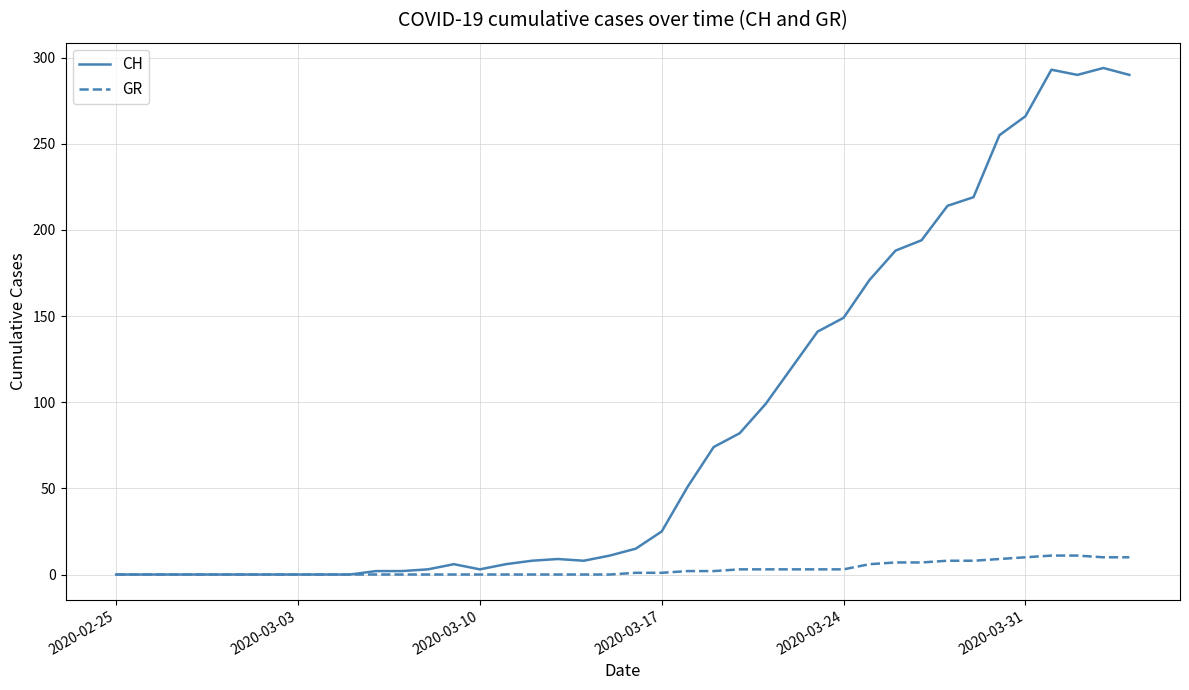

Which series has the largest range (max minus min)?

CH